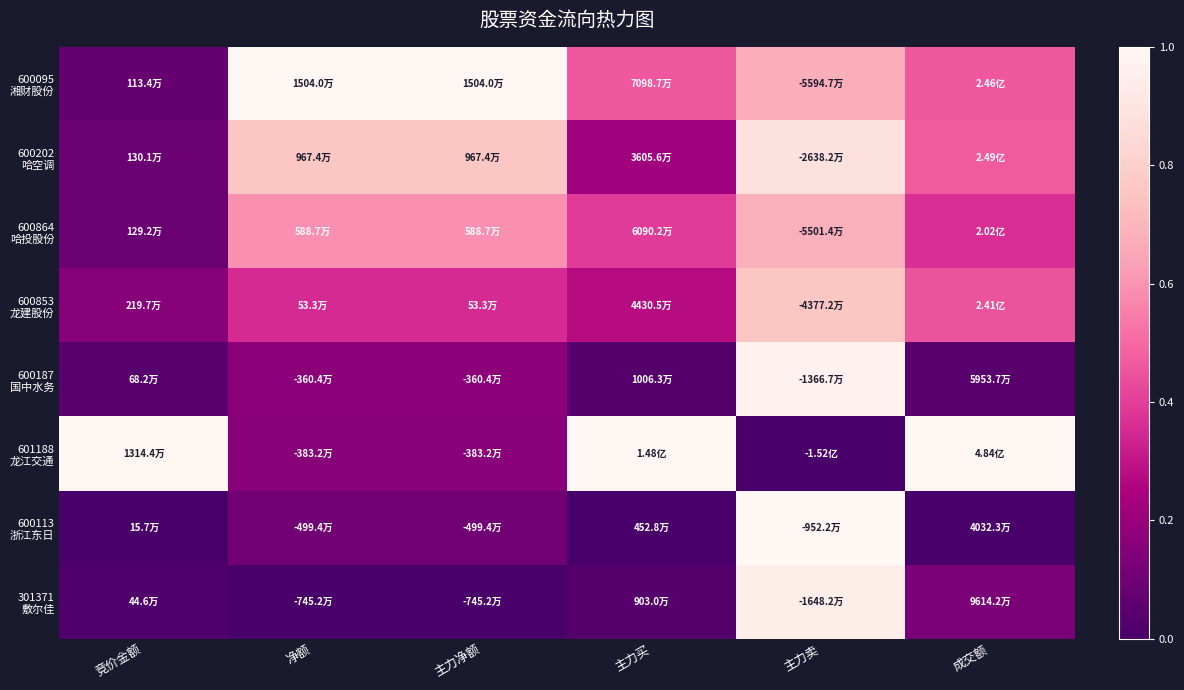

How many distinct data groups are displayed?

8